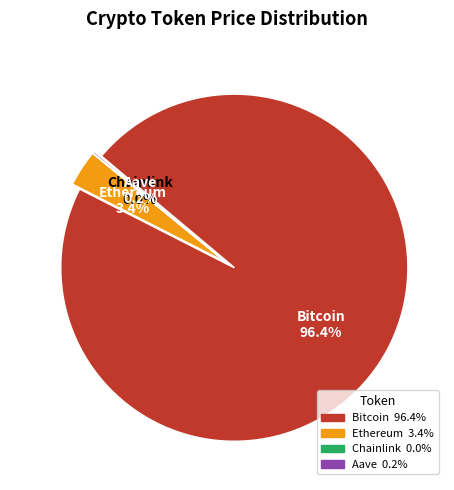

True or false: Chainlink accounts for 0% of the total.

True